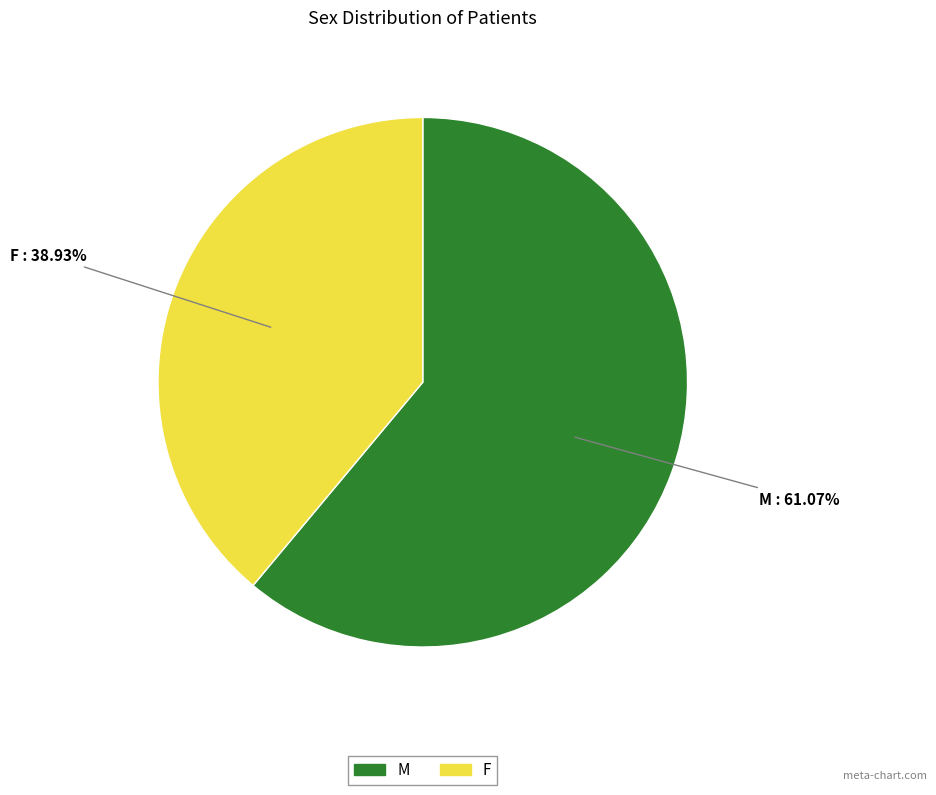

Count the number of slices in the pie.

2